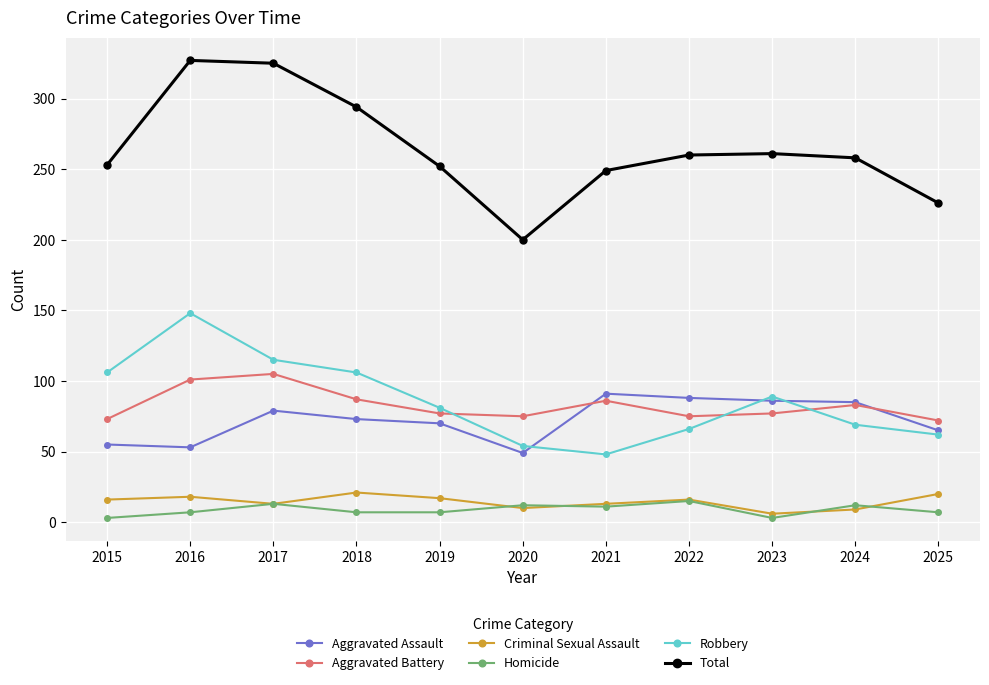

Is the value of Aggravated Assault at 2023 greater than the value of Criminal Sexual Assault at 2017?

Yes